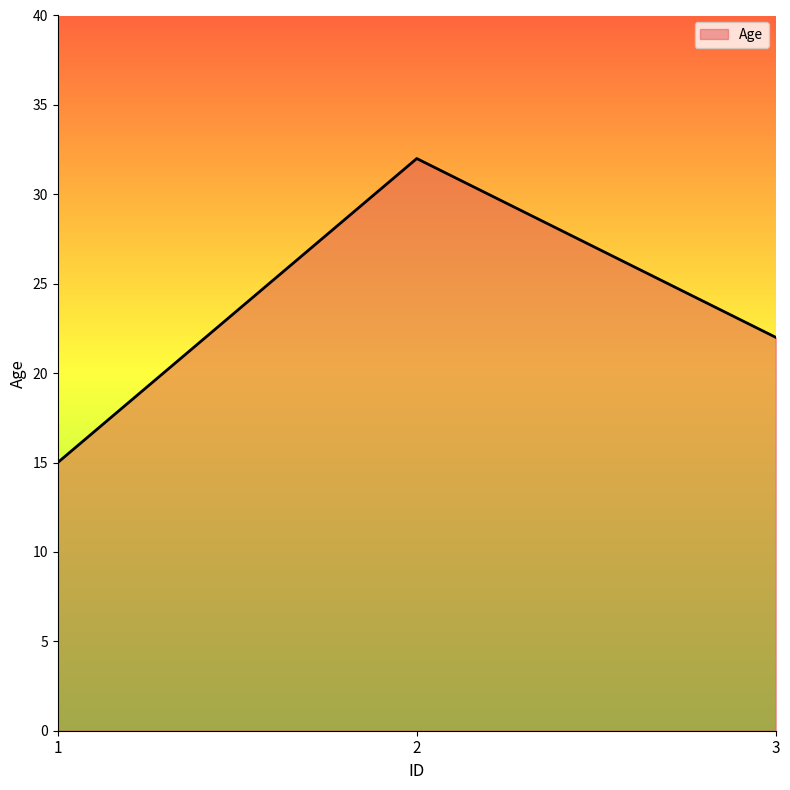

What is the smallest value displayed?

15